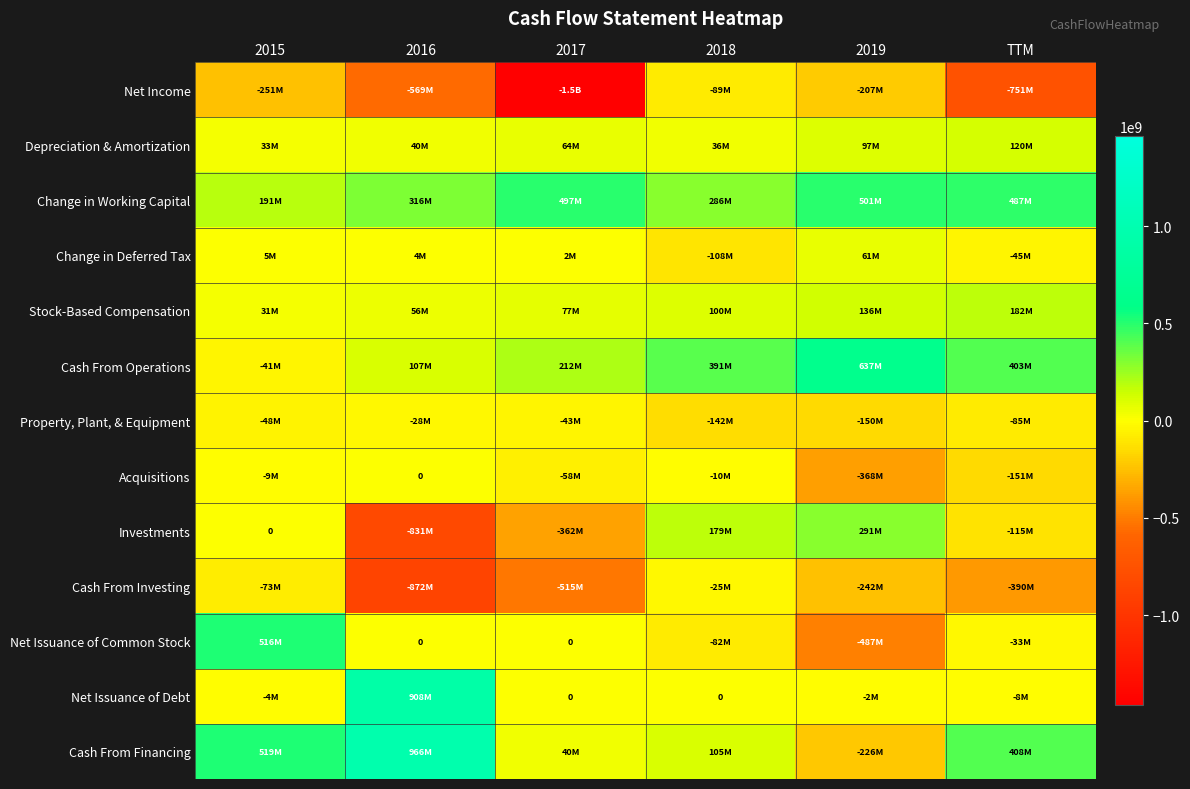

At which label does Net Issuance of Common Stock first exceed 0?

2015